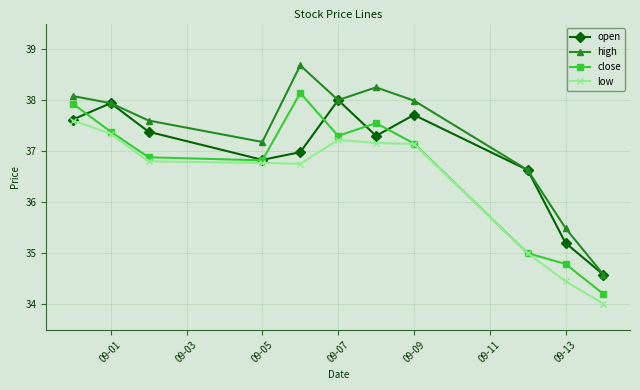

Does the chart have visible grid lines?

Yes